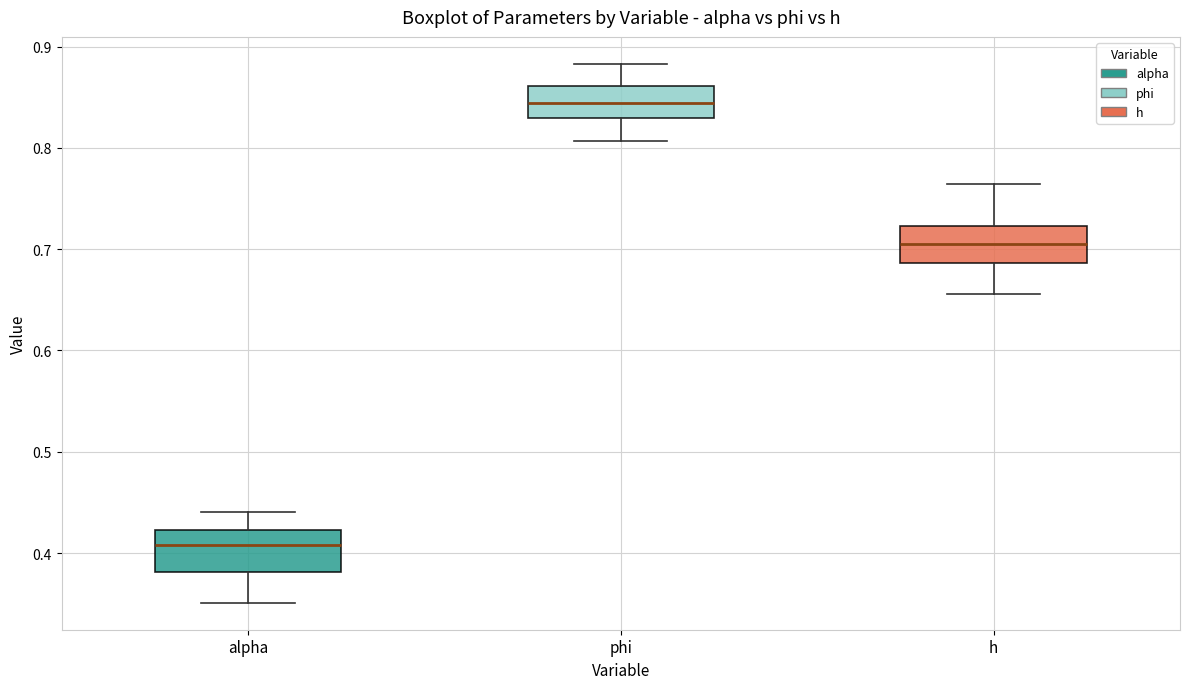

Reading left to right, read every box against the y-axis: the position of its median line, the range the box covers, and the ends of its whiskers. The values are not printed on the chart, so give them approximately, as read against the axis.

alpha: median 0.41, box 0.38 to 0.42, whiskers 0.35 to 0.44
phi: median 0.84, box 0.83 to 0.86, whiskers 0.81 to 0.88
h: median 0.70, box 0.69 to 0.72, whiskers 0.66 to 0.76